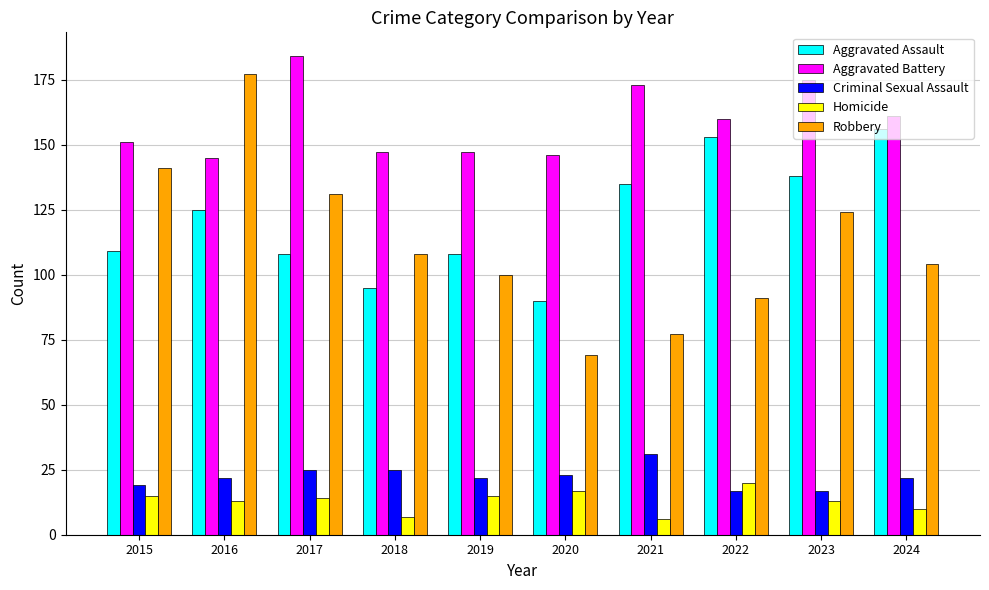

At which label does Homicide first exceed 14?

2015